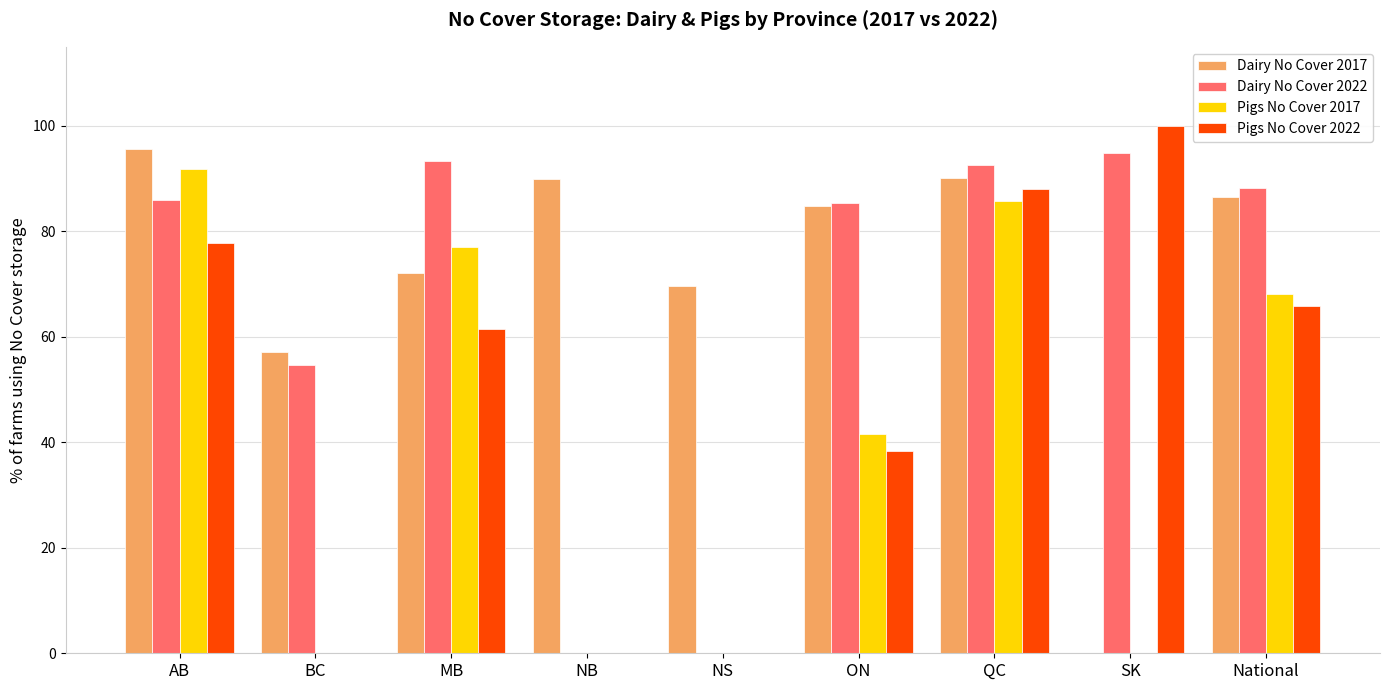

What is the sum of all Dairy No Cover 2017 values?

646.1